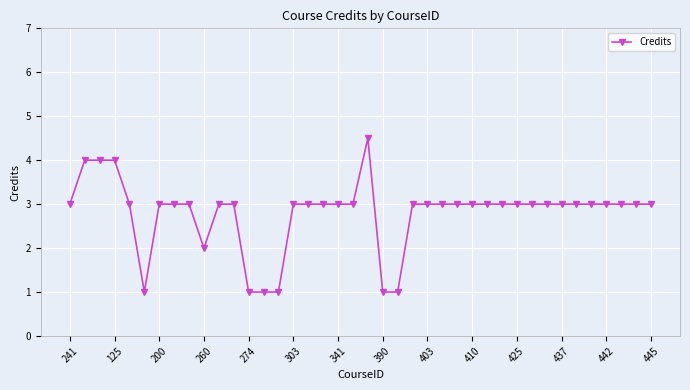

What is the smallest value displayed?

1.0